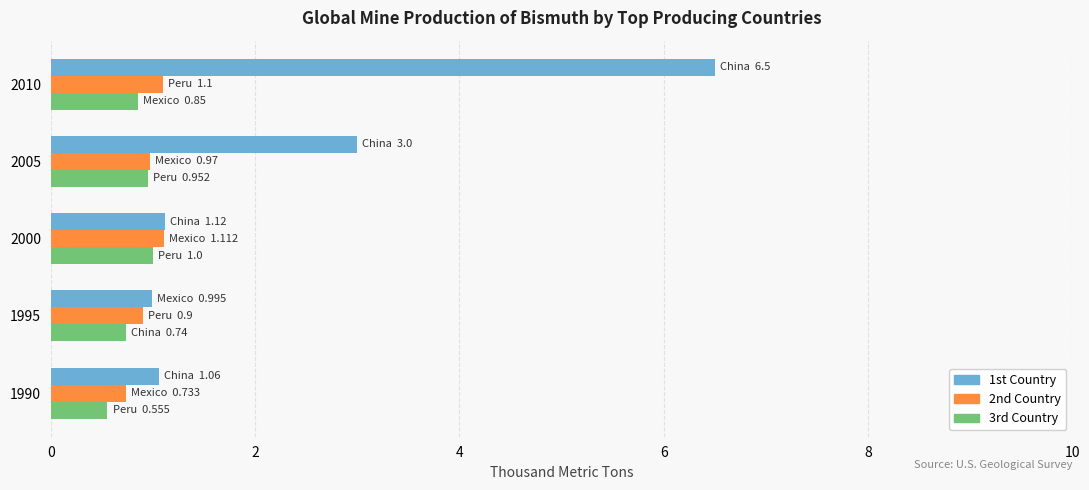

Count the number of categories in the chart.

5